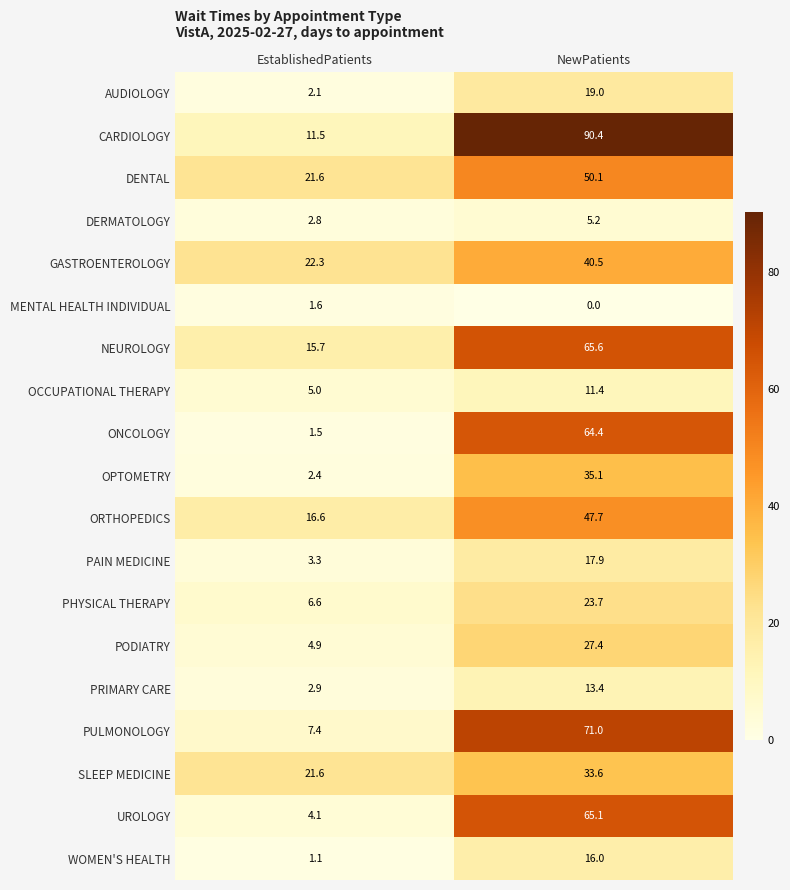

What is the sum of all GASTROENTEROLOGY values?

62.8